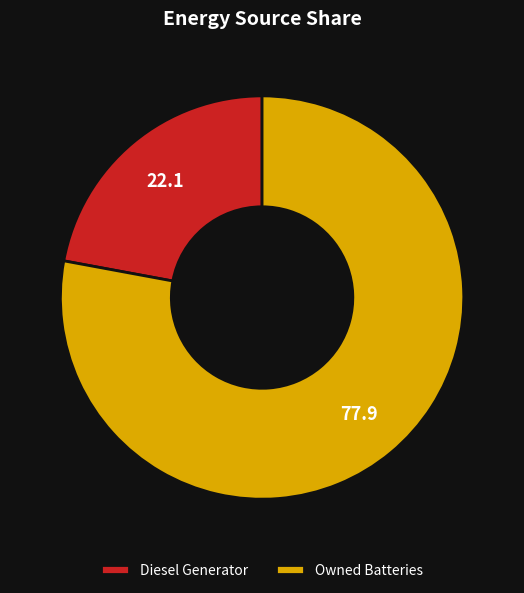

How many segments does this pie chart have?

2